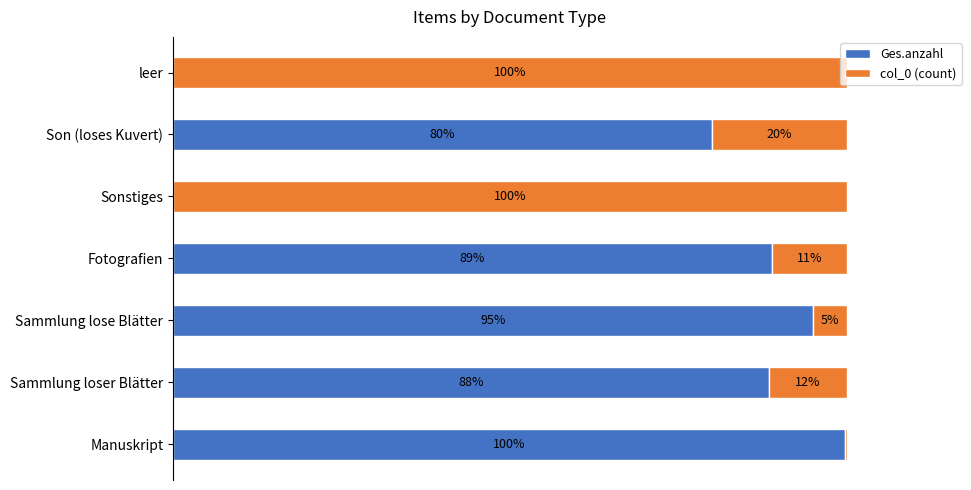

What are all the series names shown in the legend?

Ges.anzahl, col_0 (count)